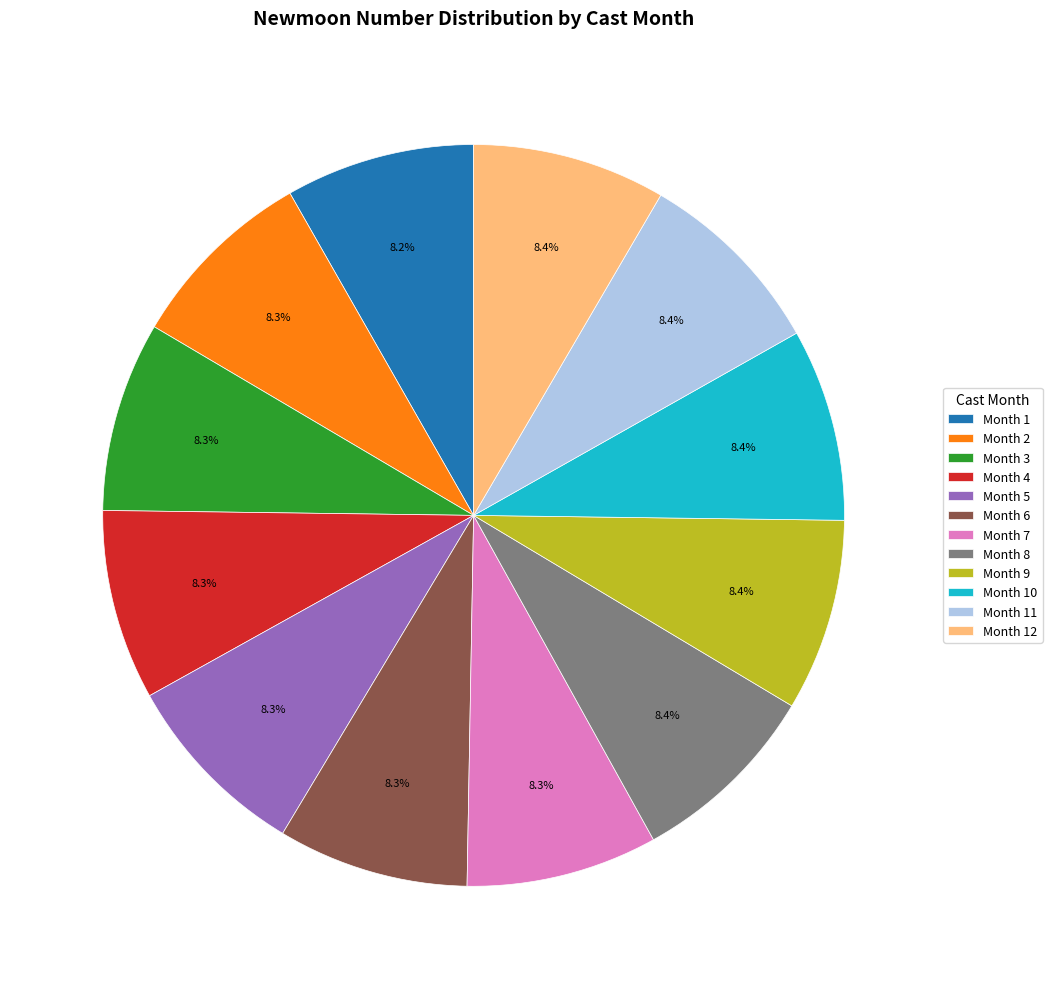

What percentage is NOT represented by Month 5?

91.7%